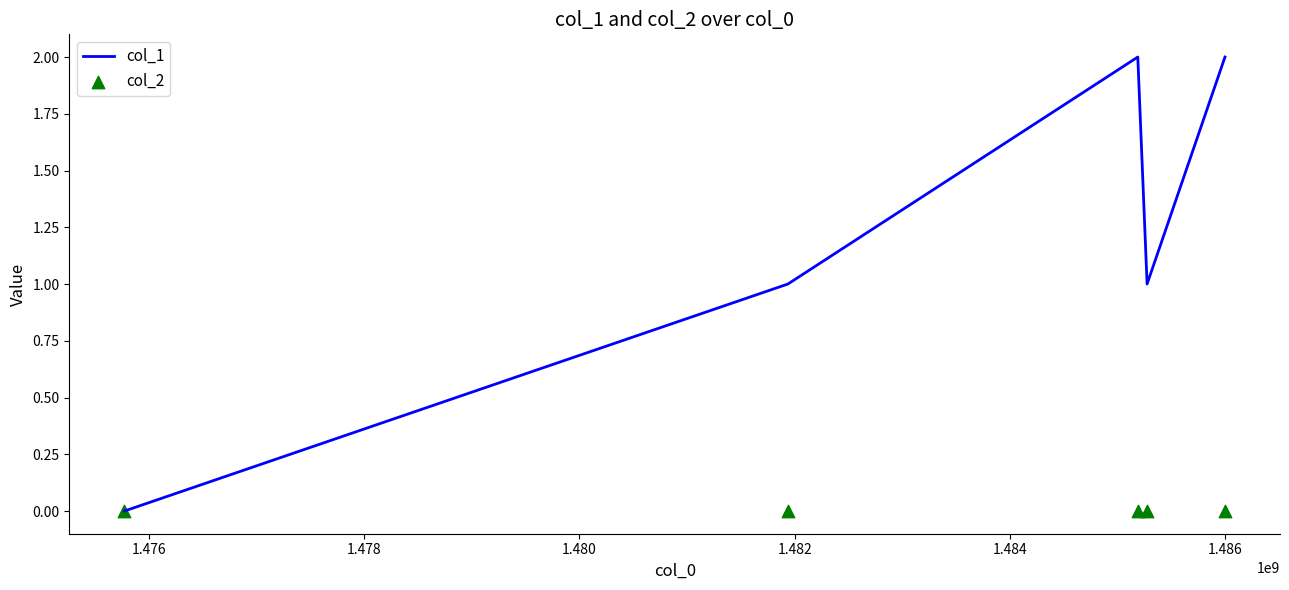

Which series has the largest Y range (max minus min)?

col_1